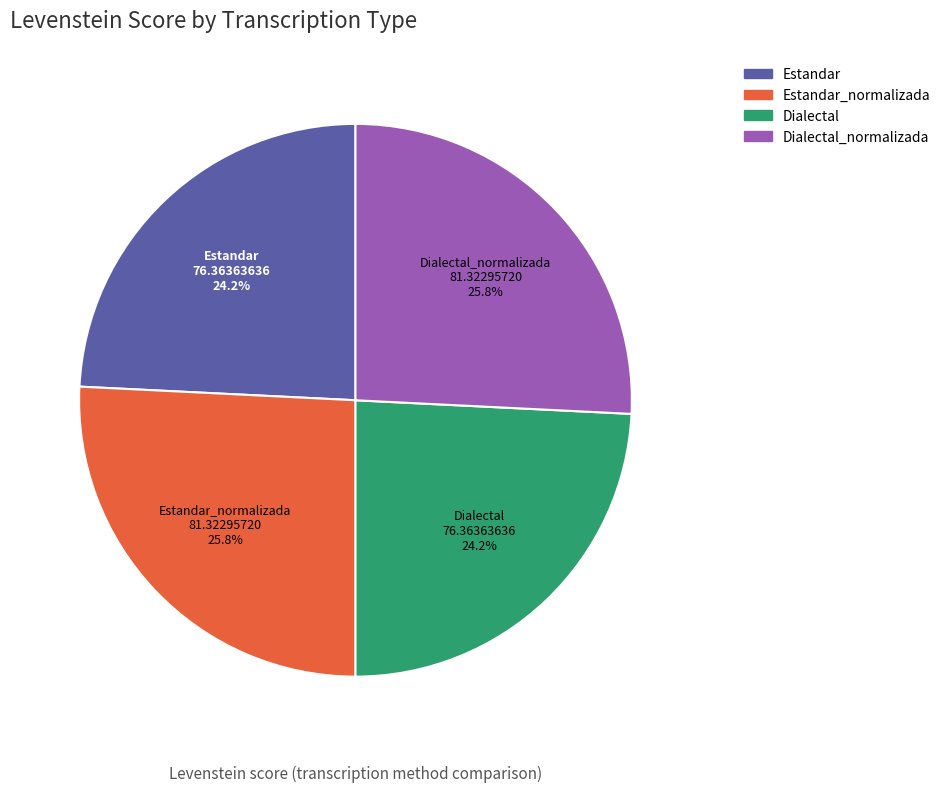

What is the ratio of the value at Dialectal to the value at Estandar_normalizada?

0.9